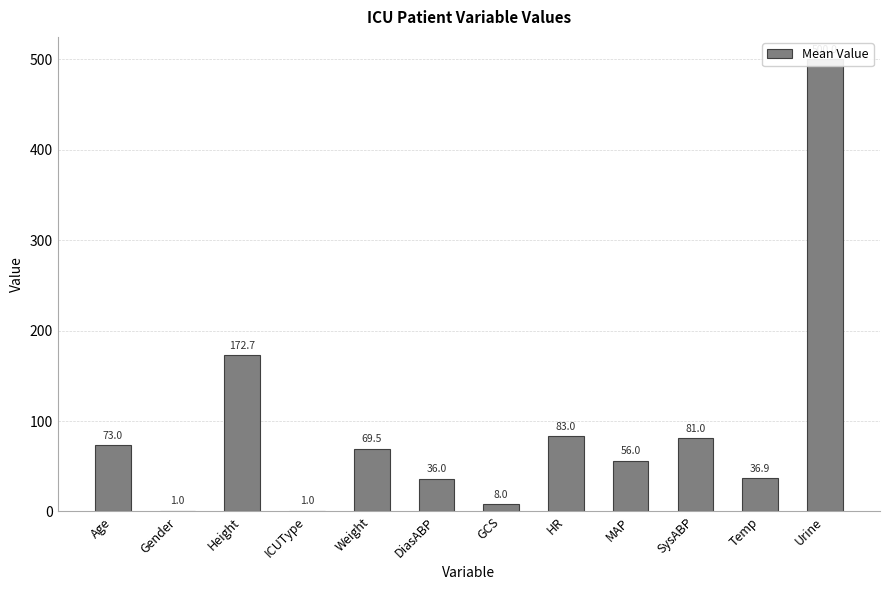

What is the ratio of the value at Urine to the value at Height?

2.9